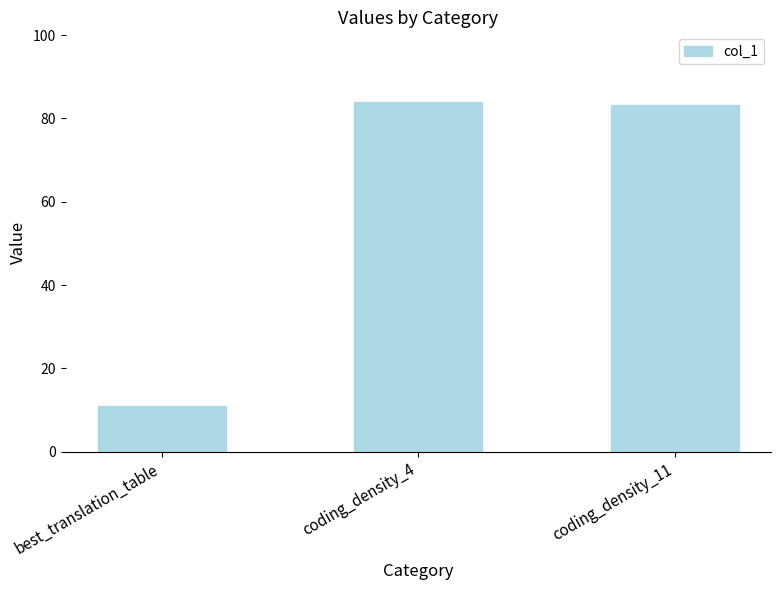

Is it true that the value at best_translation_table is 11.0?

True